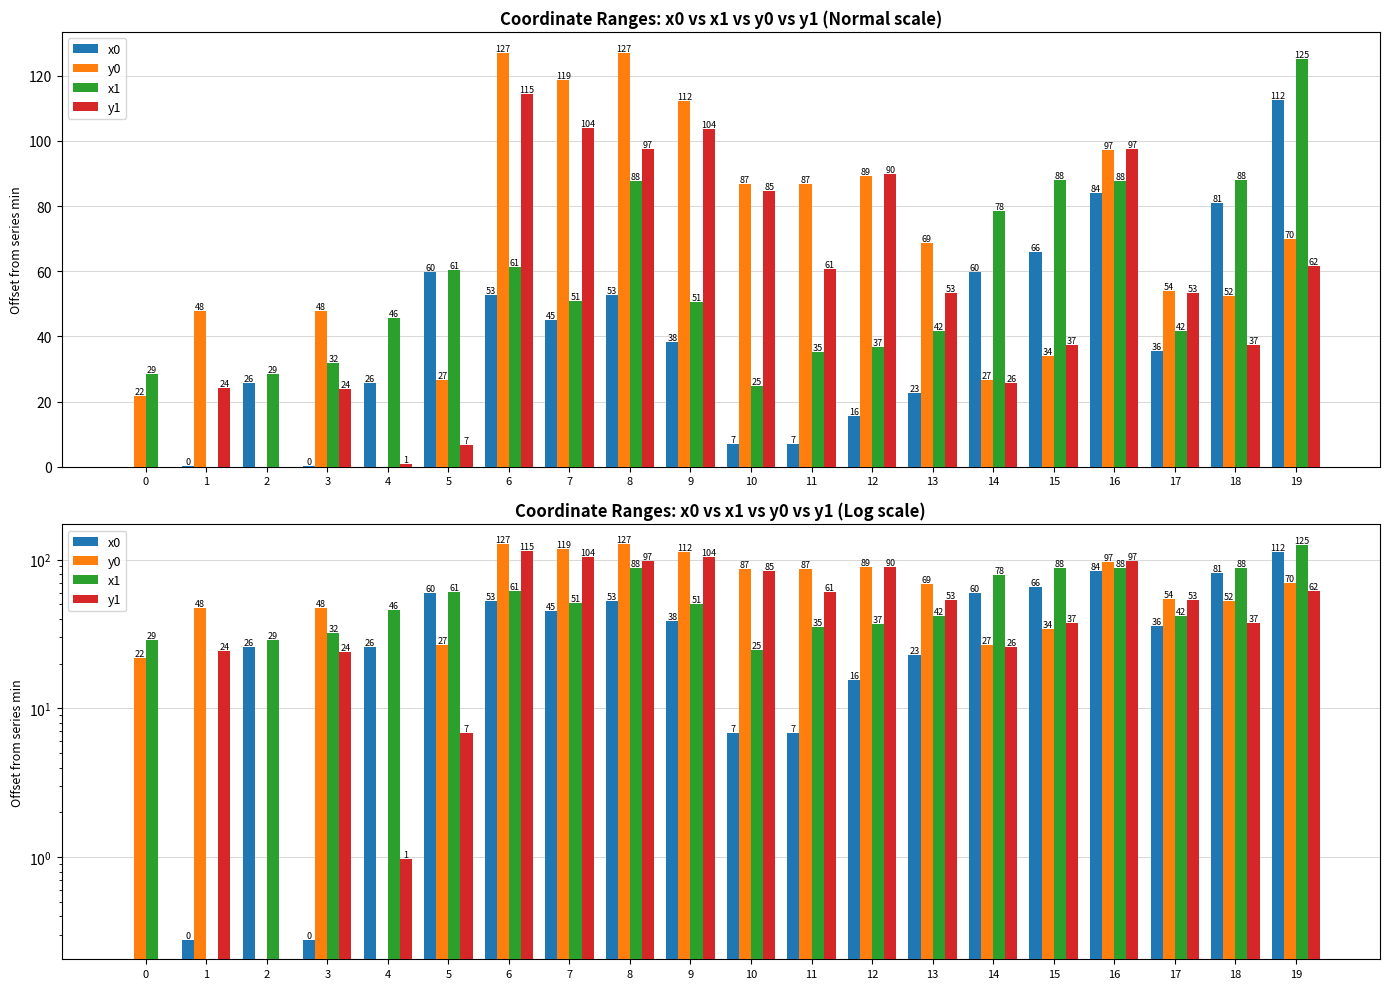

How many values in the y0 series are below 68?

10